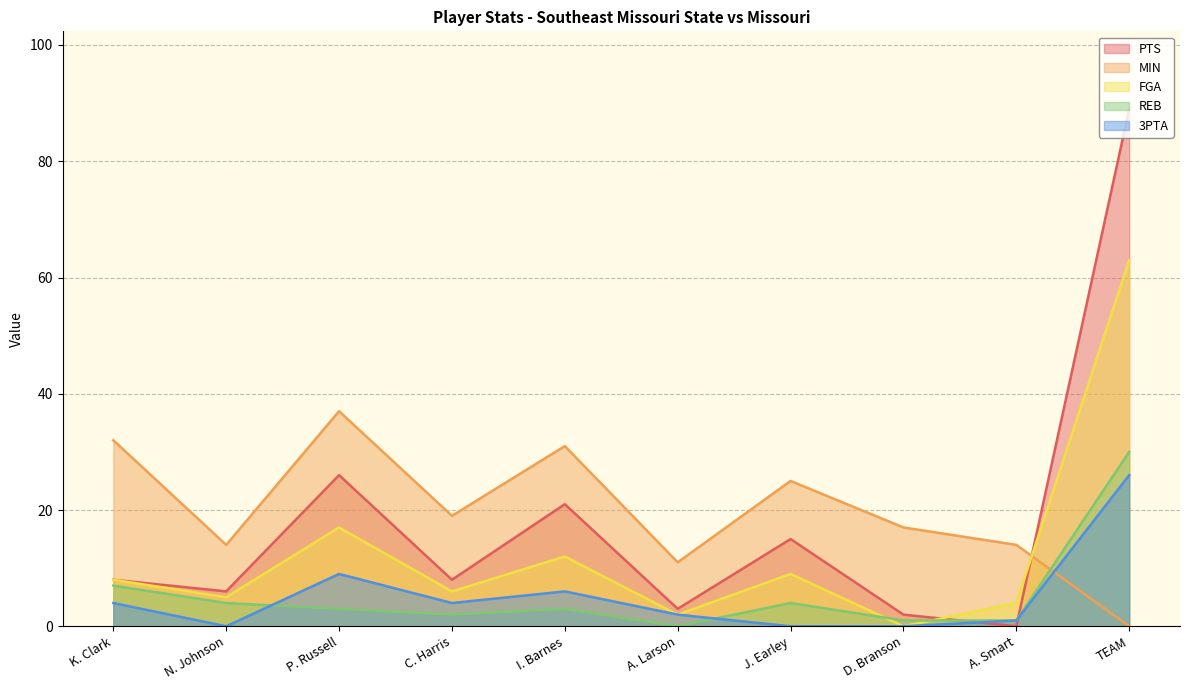

What is the total value across all series at J. Earley?

53